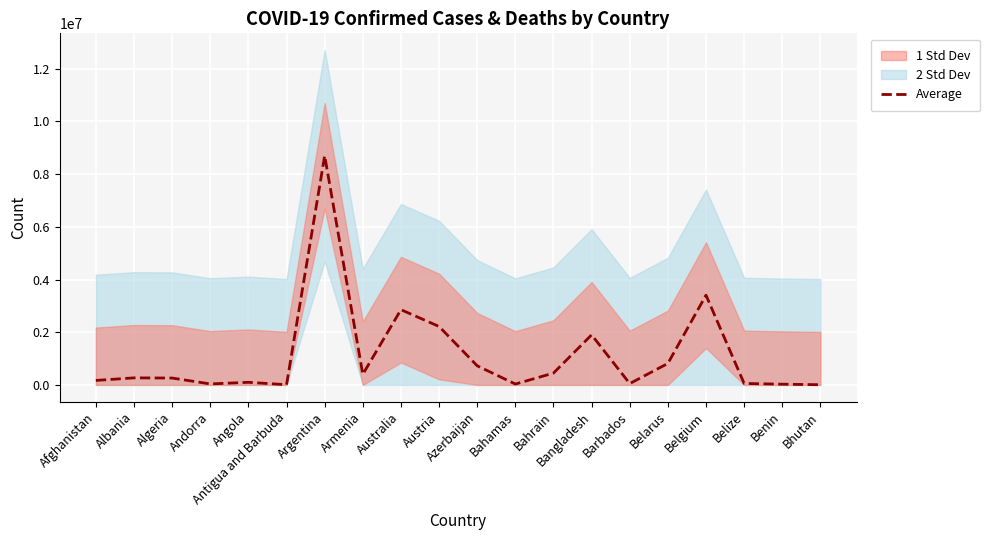

What is the sum of all values?

22481544